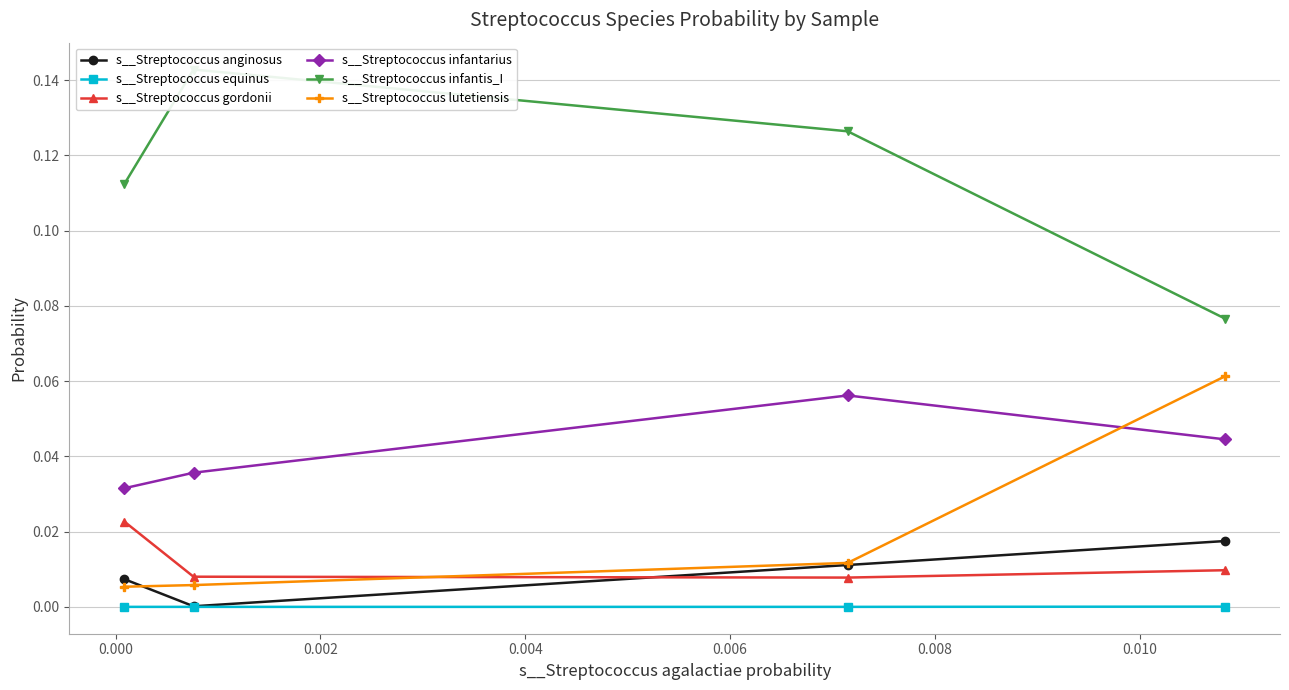

How many interior local peaks does the s__Streptococcus infantarius series have?

1